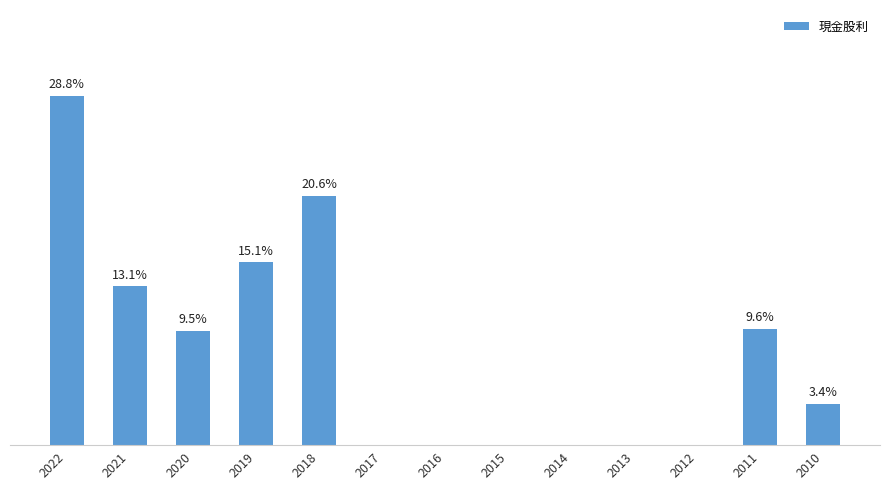

Are the bars horizontal?

No